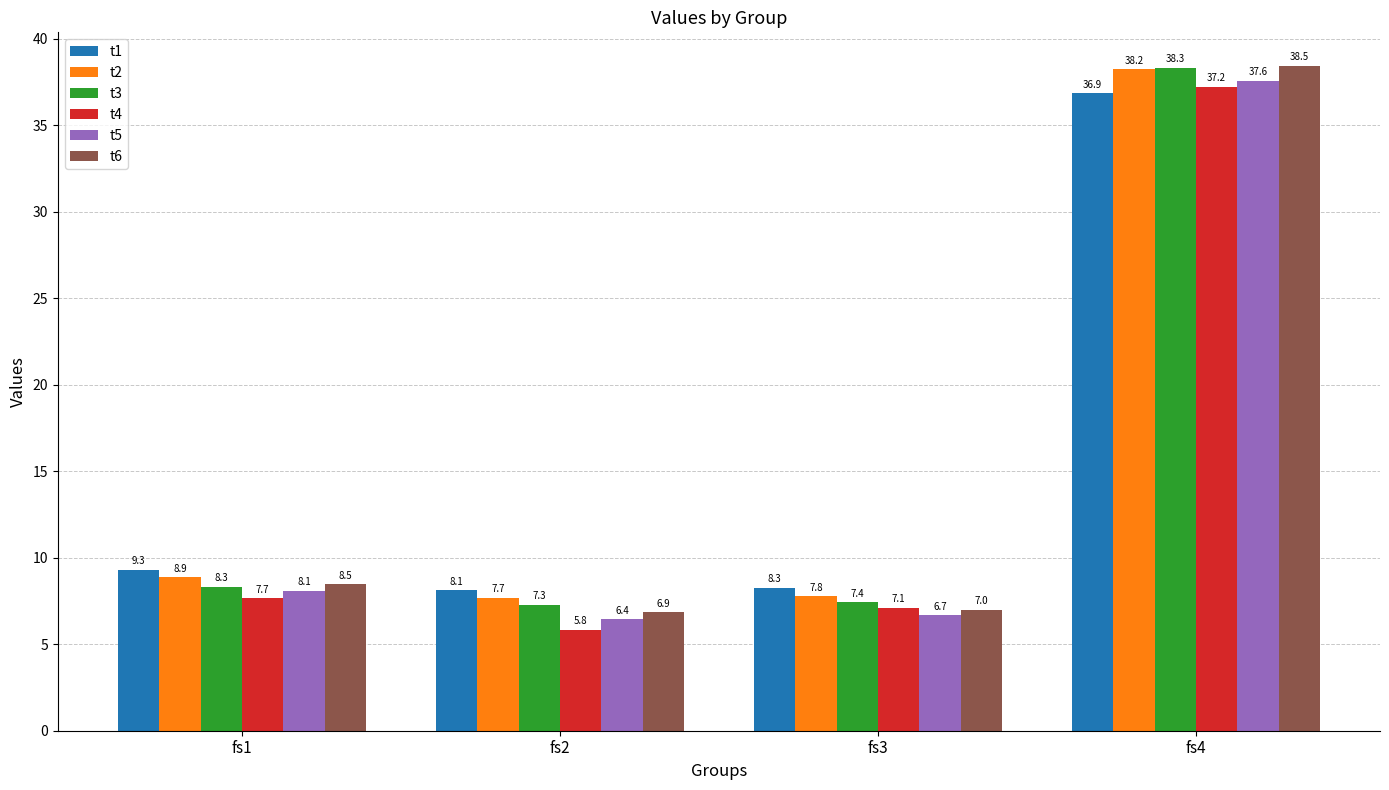

List the labels in order of t6 value, smallest first.

fs2, fs3, fs1, fs4